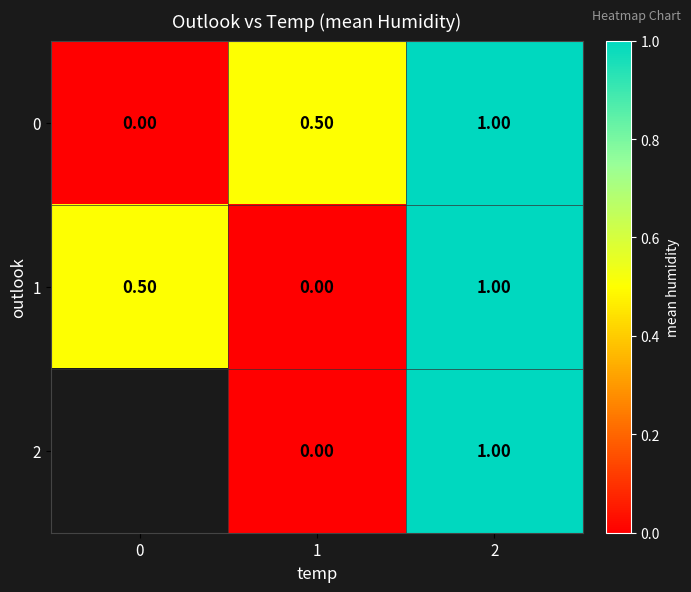

List the labels in order of 1 value, largest first.

2, 0, 1